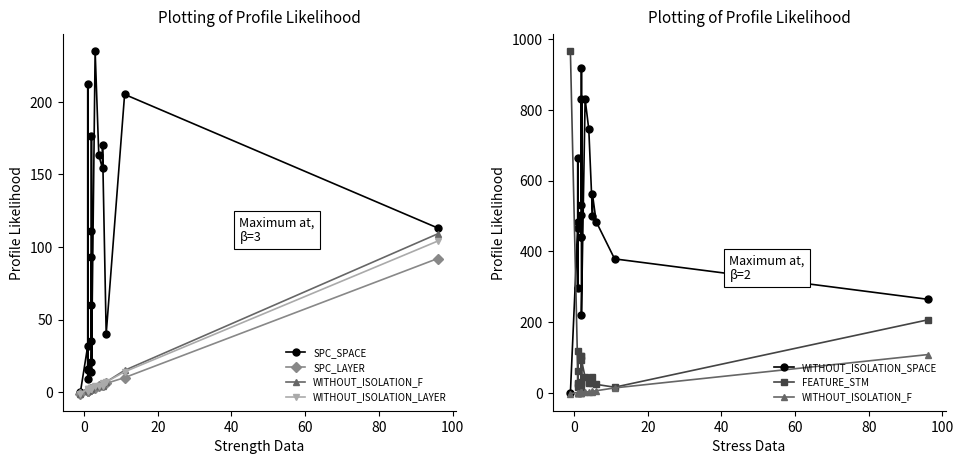

What is the difference between the maximum and second lowest values in the FEATURE_STM series?

949